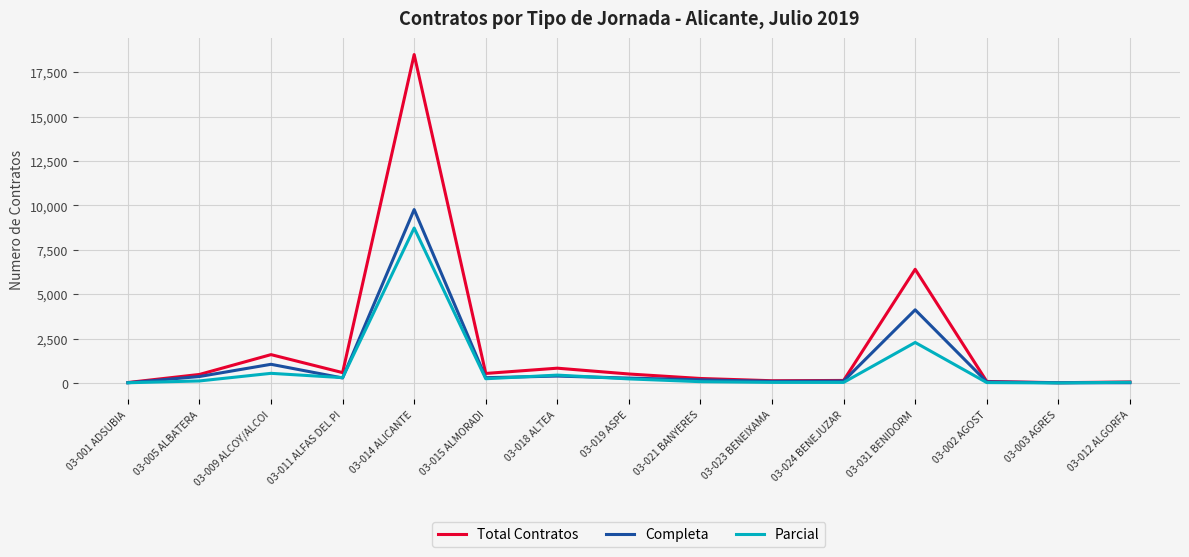

At which label is Completa closest to 4892?

03-031 BENIDORM